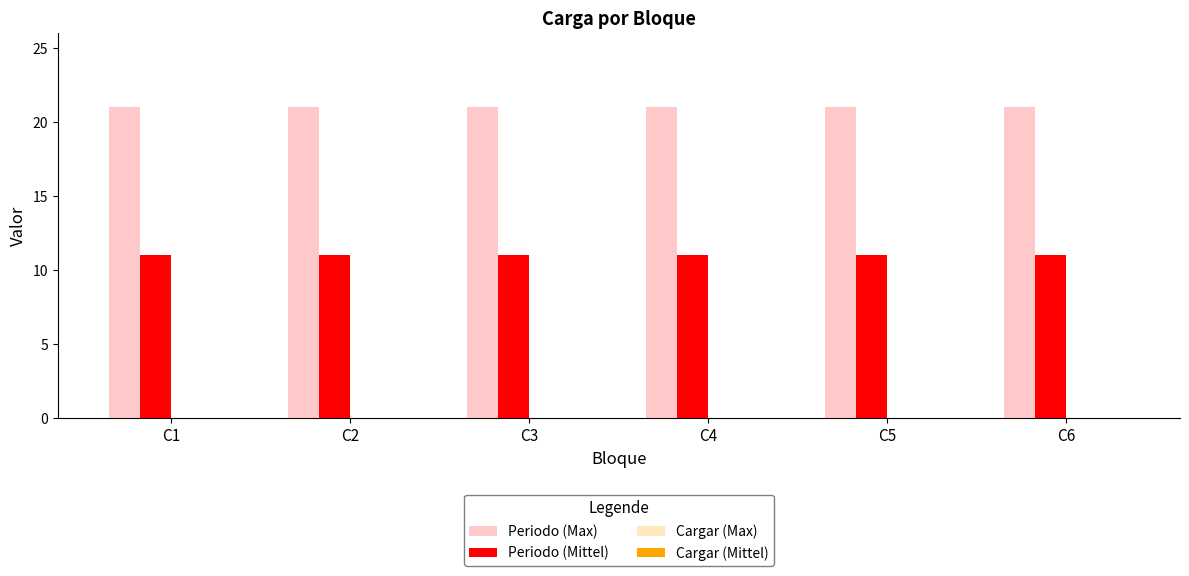

What is the sum of all Periodo (Mittel) values?

66